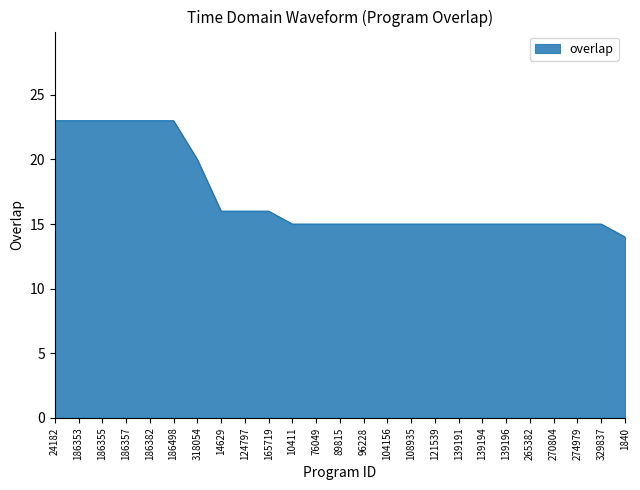

The chart shows a value of 40 at 186498. True or false?

False